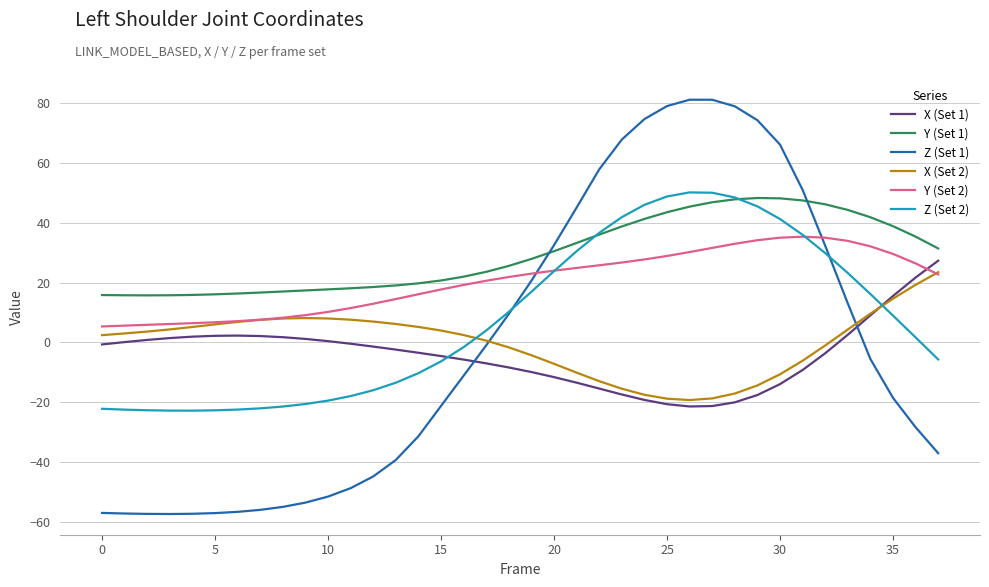

How many distinct data groups are displayed?

6